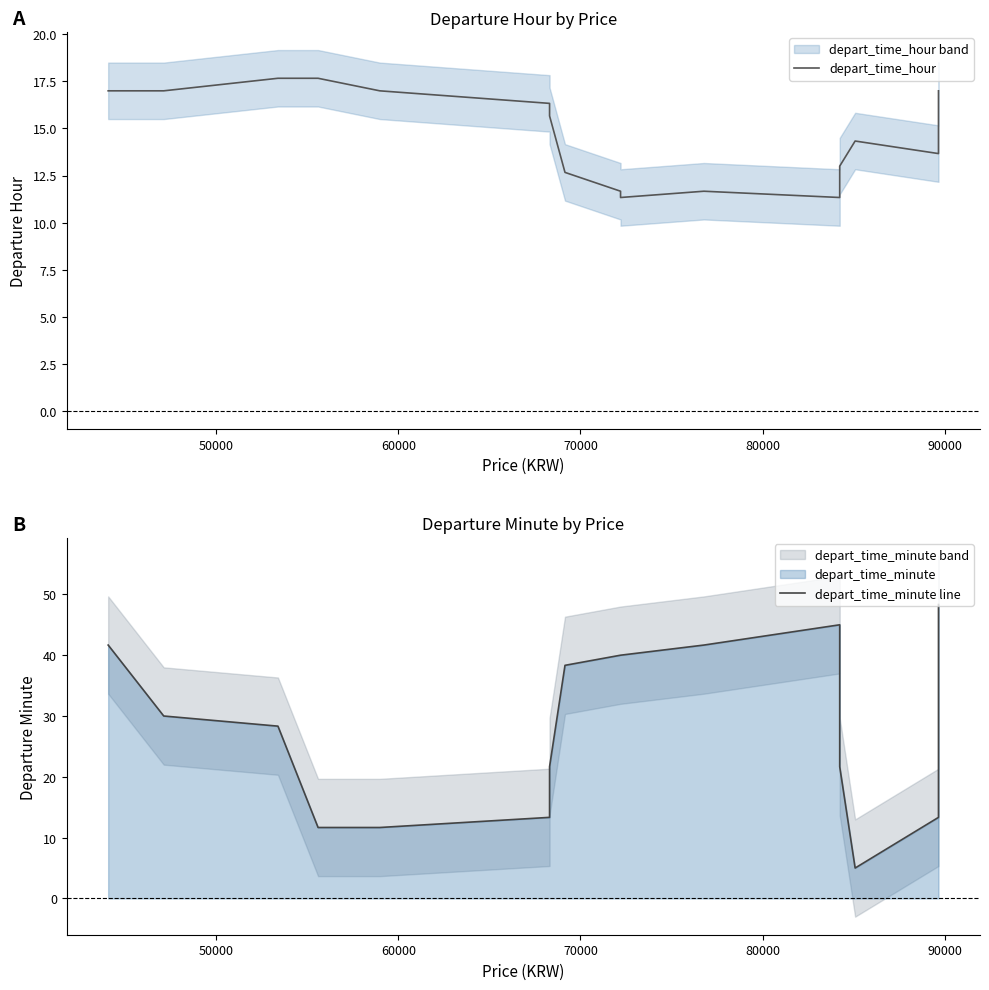

True or false: depart_time_minute line has a value of 45.8 at 16.

False